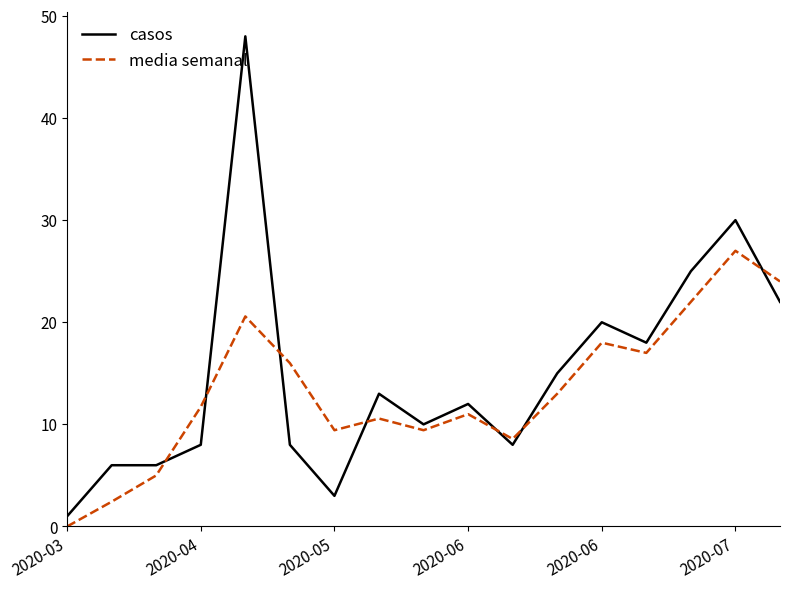

What is the maximum value shown in the chart?

48.0